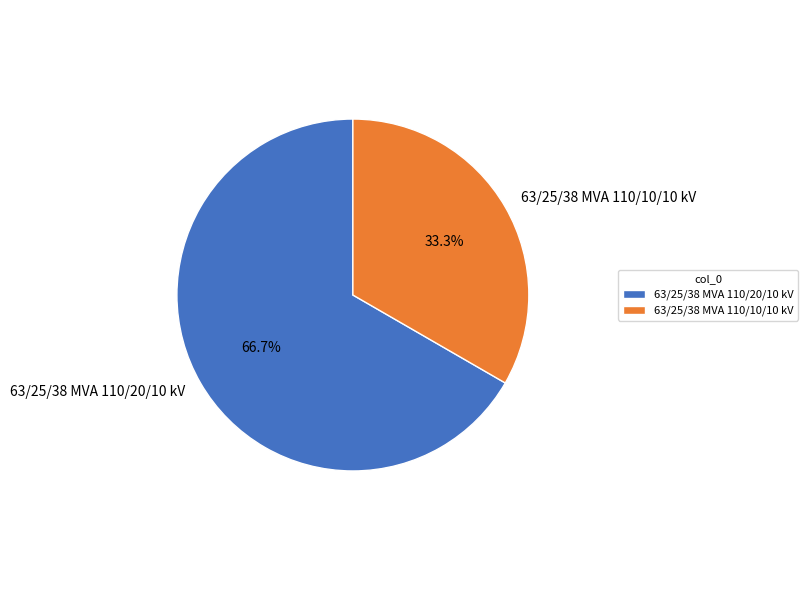

How many slices are in this pie chart?

2